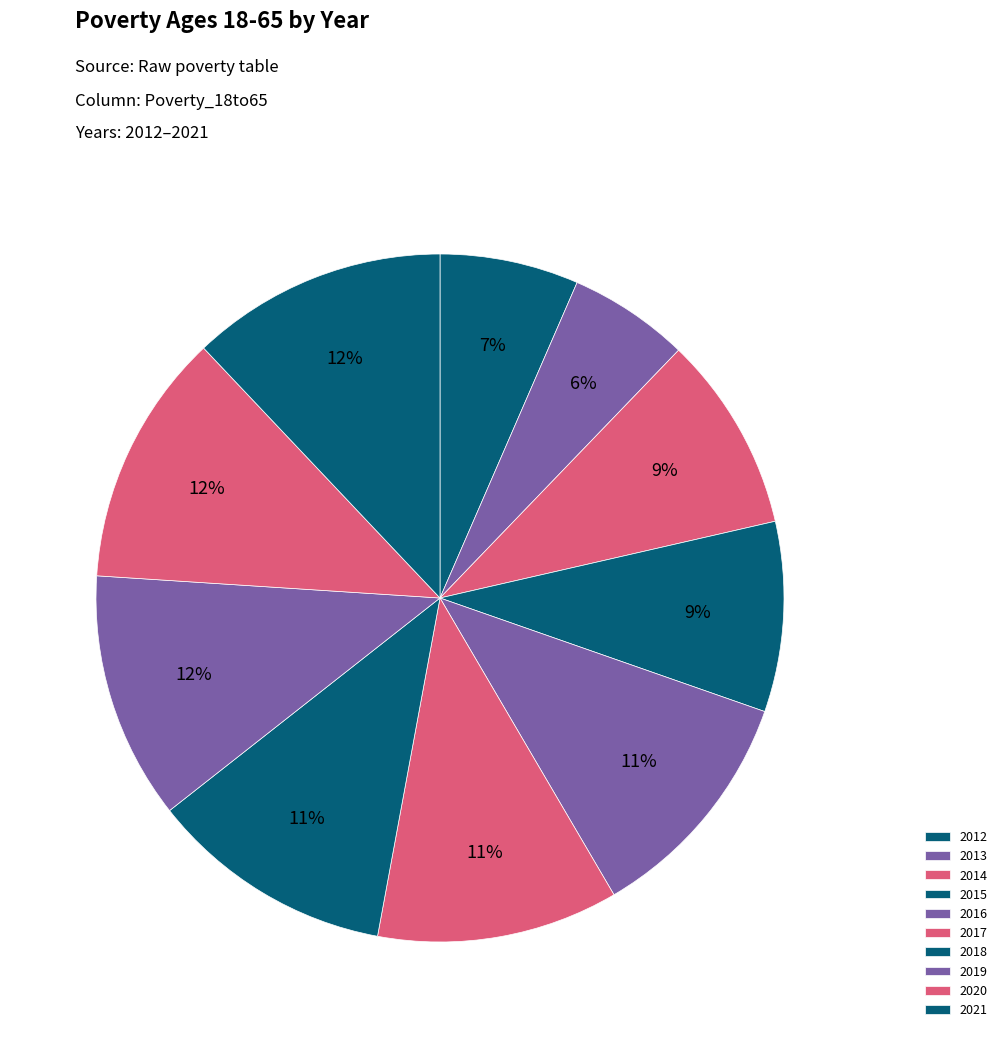

Is the sum of 2012 and 2016 greater than half?

No